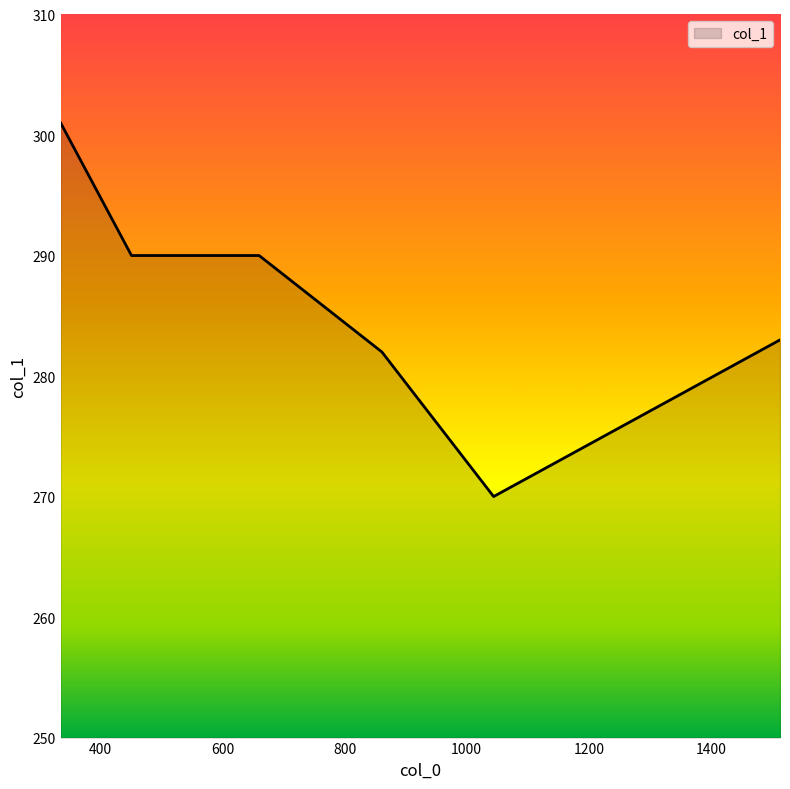

True or false: the data shows 389 at 451.

False